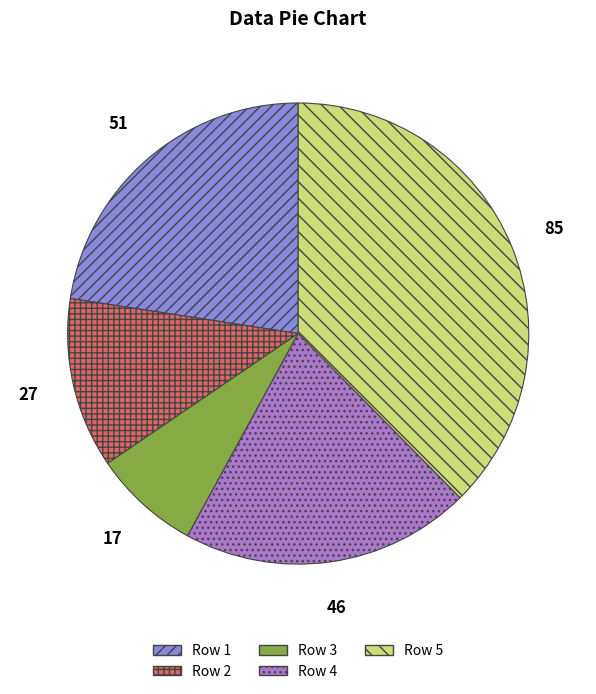

Between Row 2 and Row 4, which is larger?

Row 4